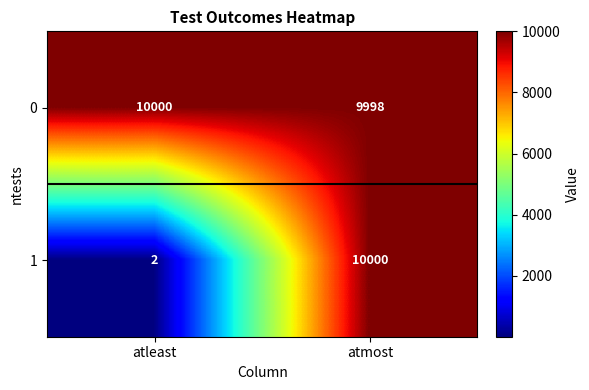

What is the greatest value displayed?

10000